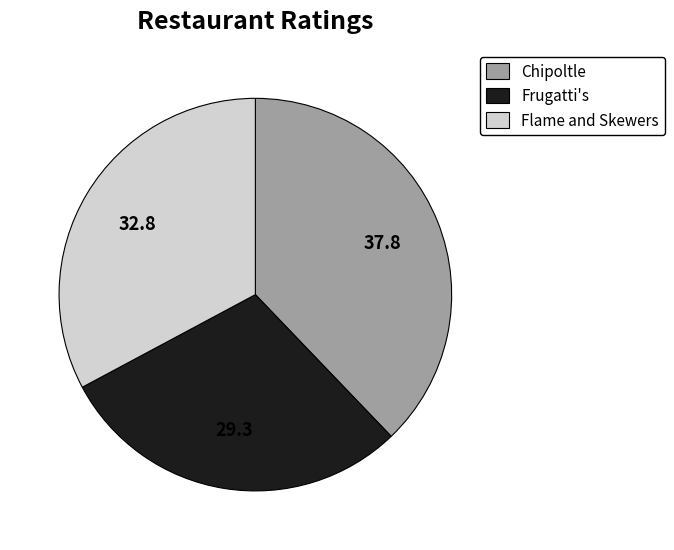

Do Frugatti's and Chipoltle together represent more than half of the pie?

Yes